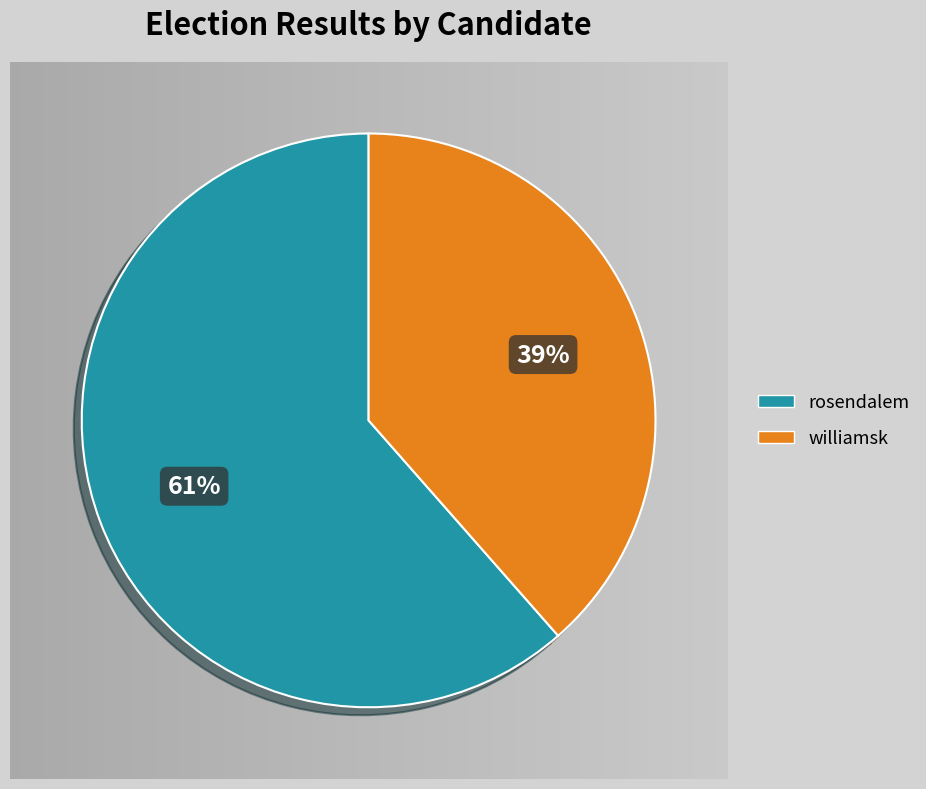

True or false: williamsk accounts for 39% of the total.

True